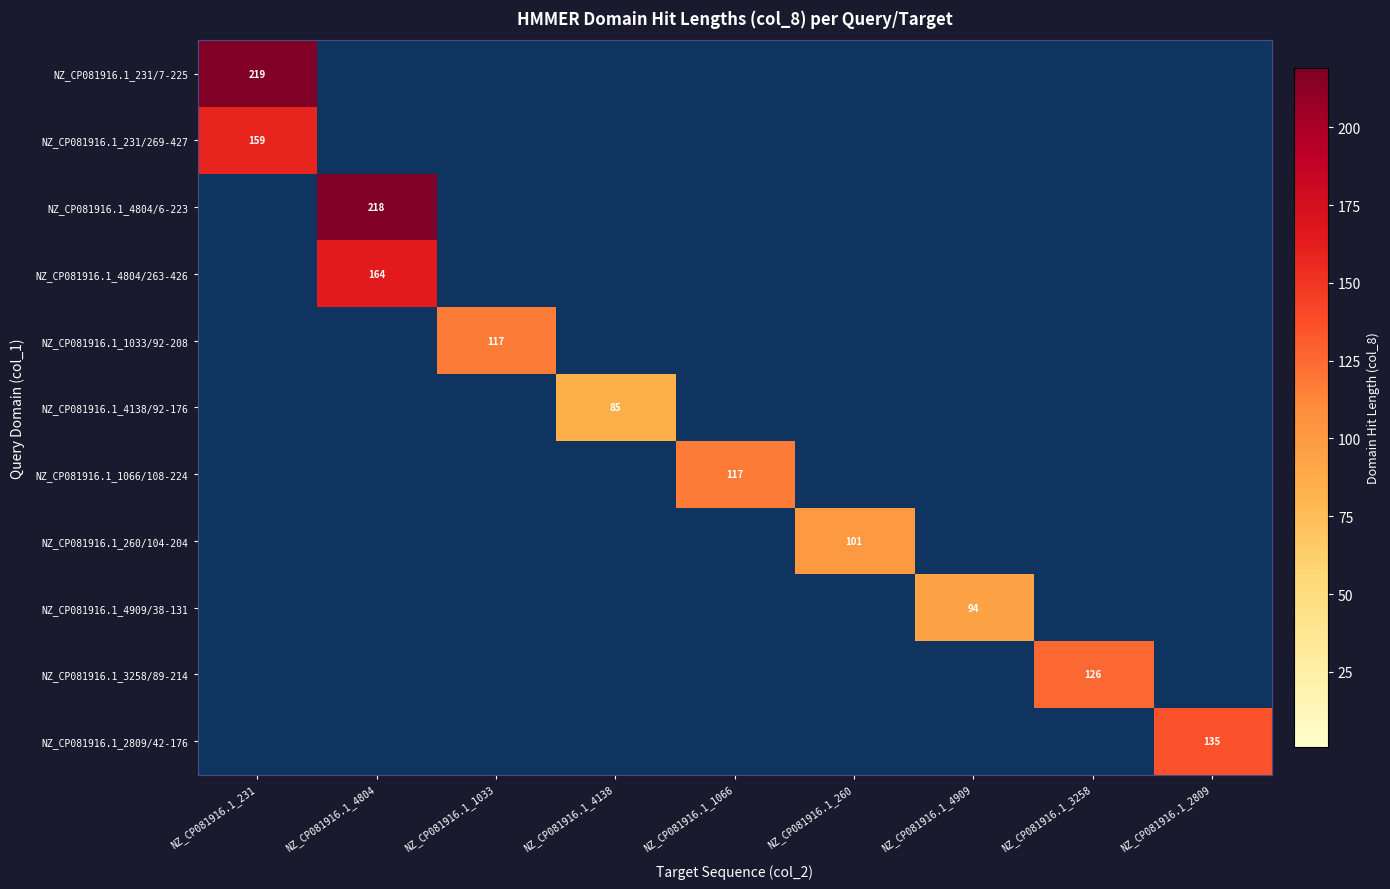

What is the total value across all series at NZ_CP081916.1_4804?

382